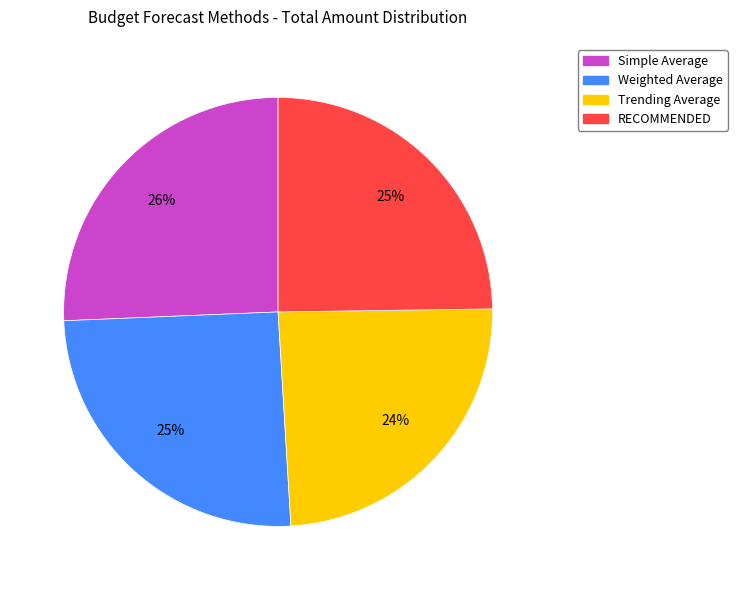

Does RECOMMENDED represent more than half of the total?

No